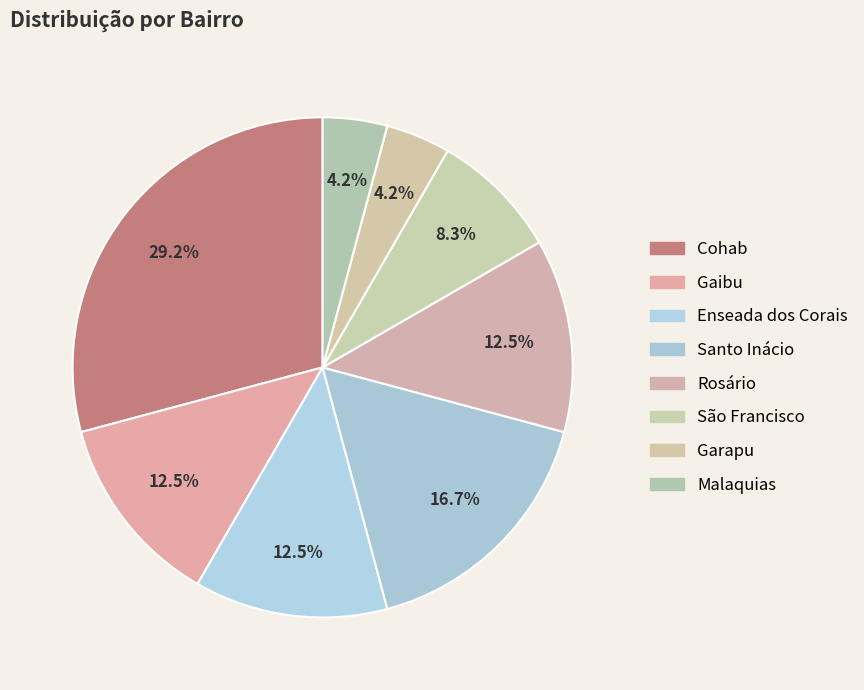

What percentage is the São Francisco slice, to the nearest percent?

8%